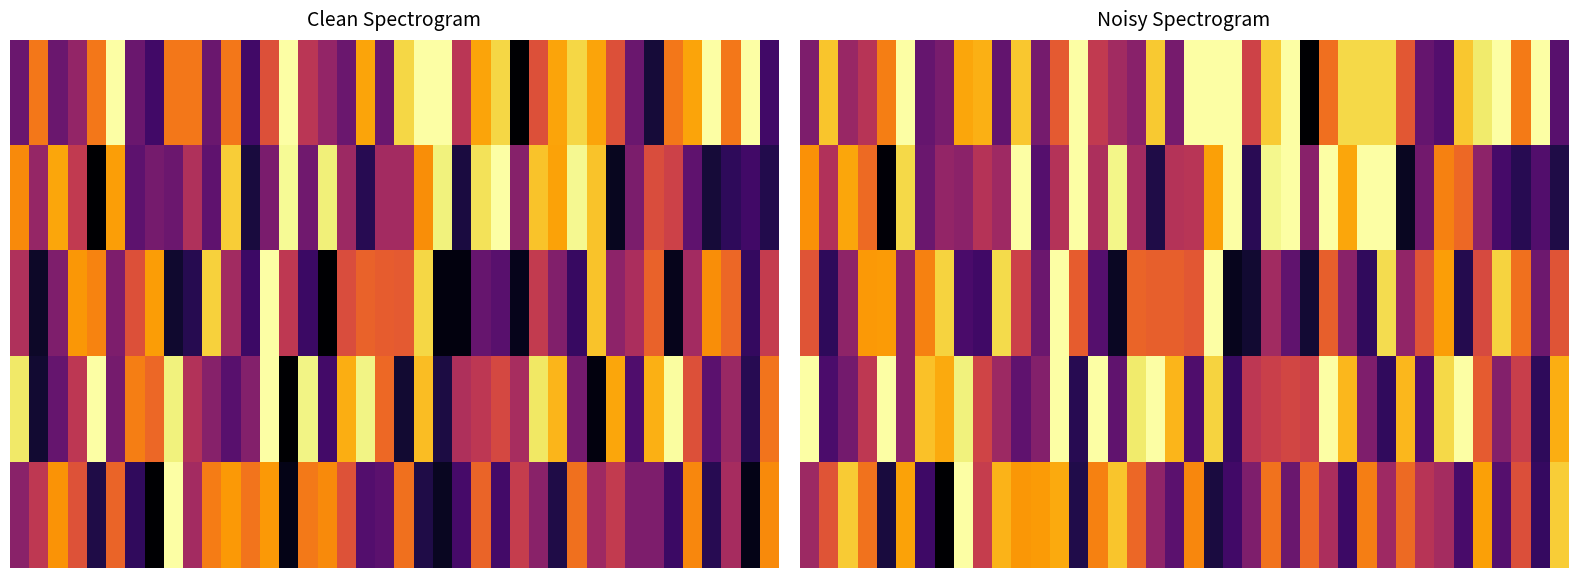

Between 32 and 5, which is larger?

5